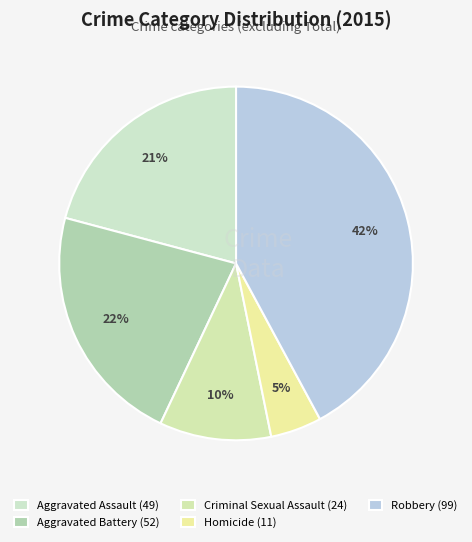

To the nearest percent, what portion does Robbery represent?

42%